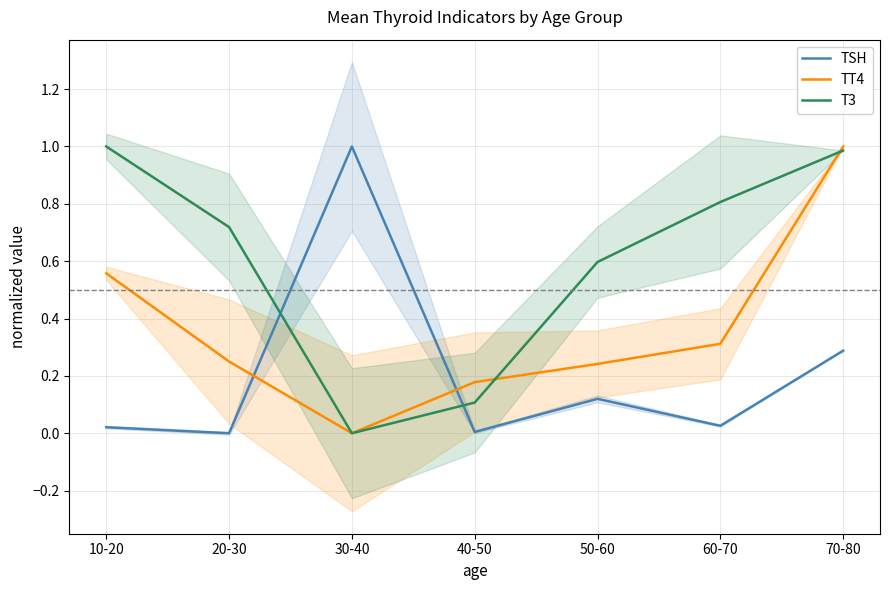

Which series has the largest total across all categories?

T3